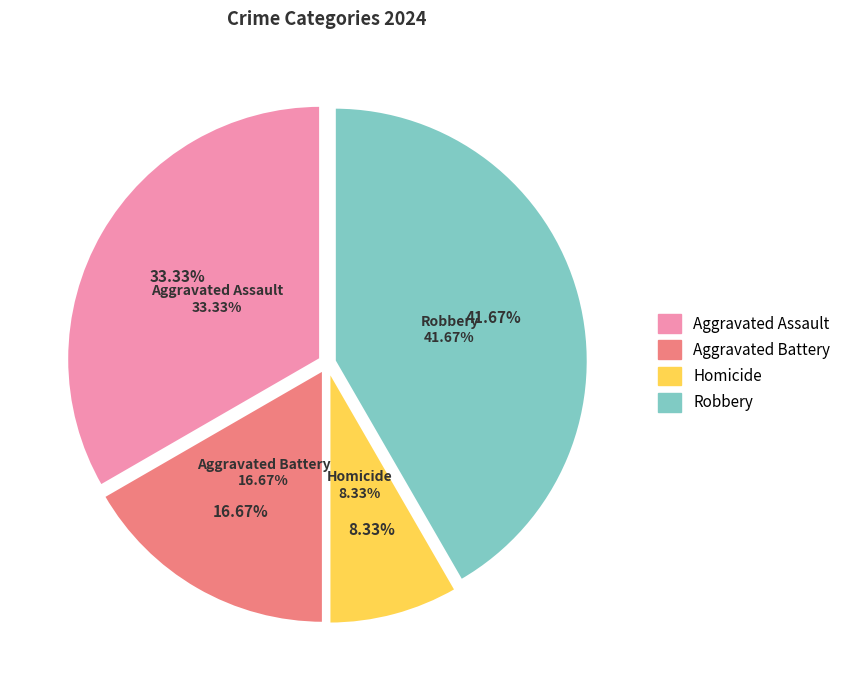

Is there any slice that represents more than half of the pie?

No